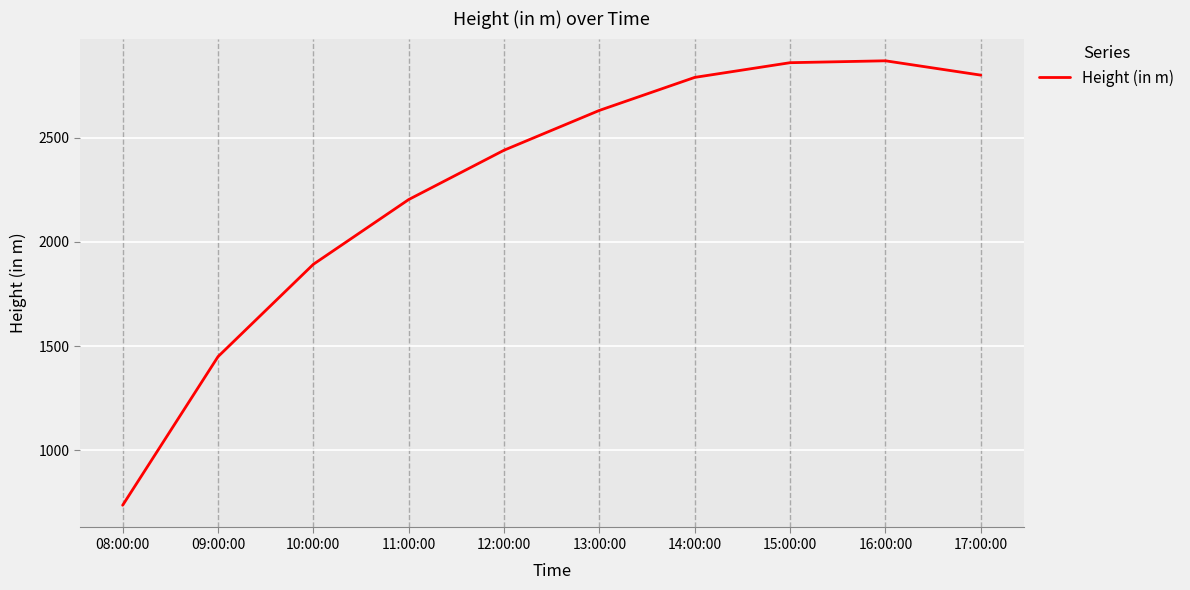

What is the ratio of the value at 11:00:00 to the value at 09:00:00?

1.5